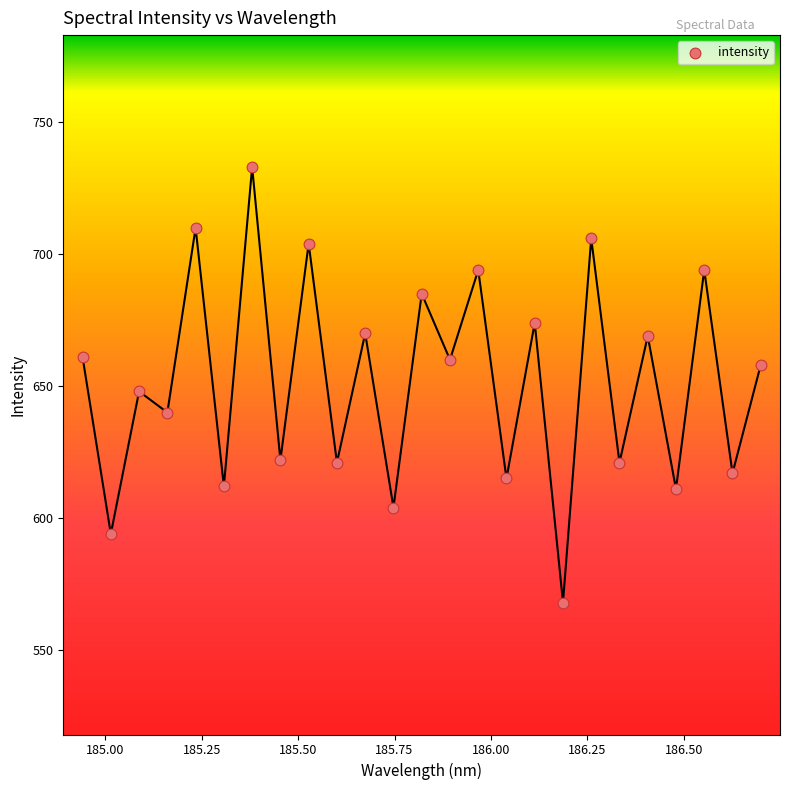

What is the range of Y values (max minus min)?

165